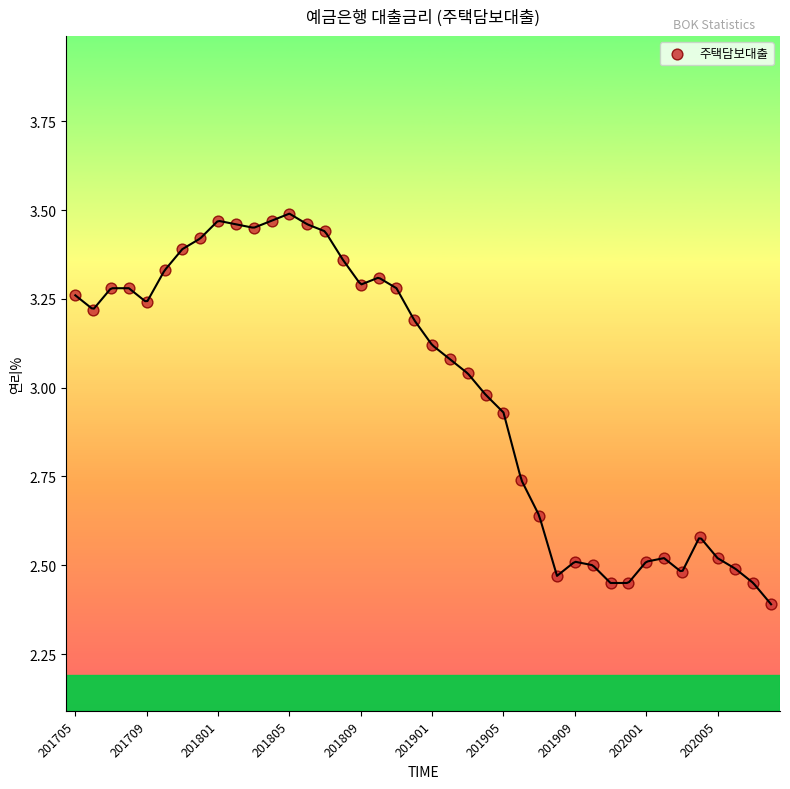

What Y value in the scatter plot is closest to 2?

2.4